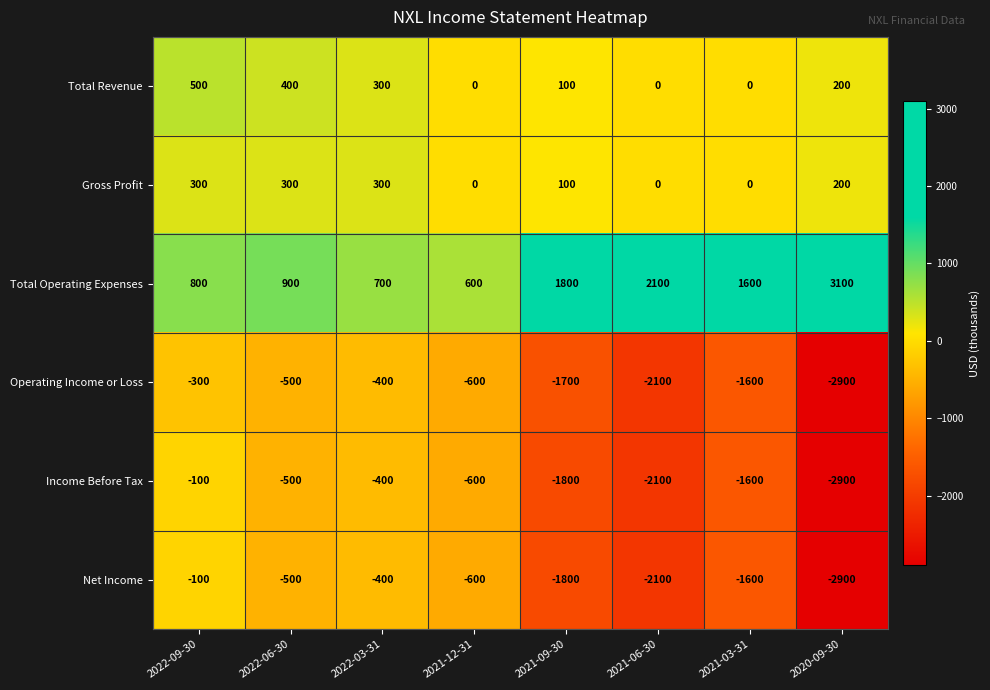

Where does the Total Revenue series first go above 200?

2022-09-30